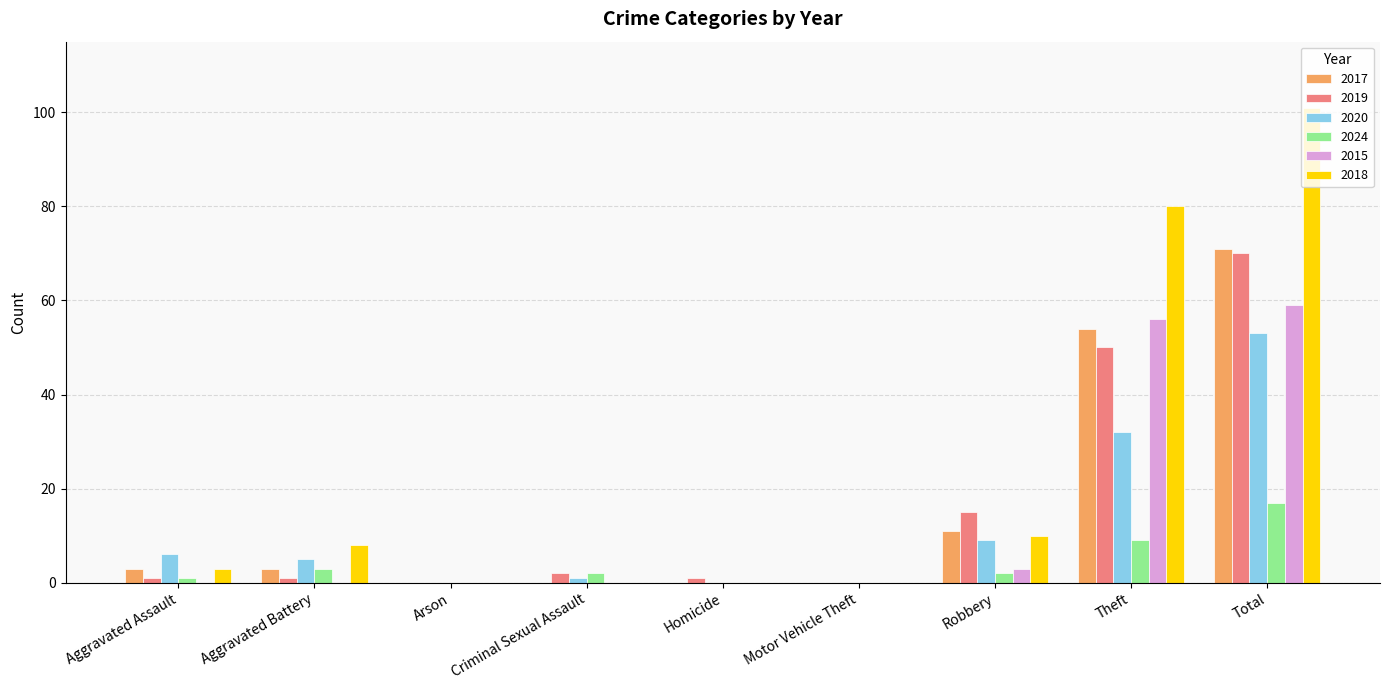

Which series has the largest total across all categories?

2018